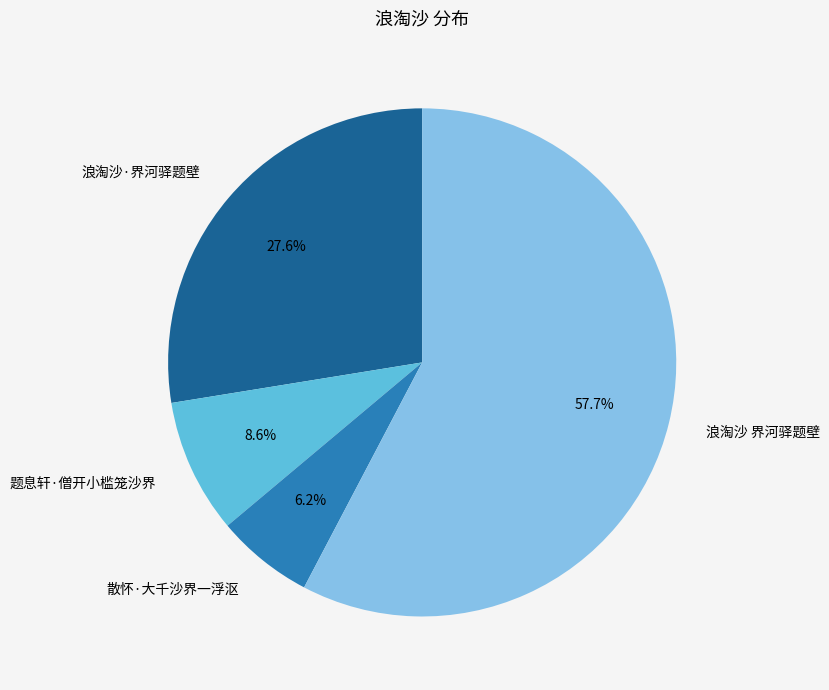

How much of the chart is everything except 浪淘沙·界河驿题壁?

72.4%